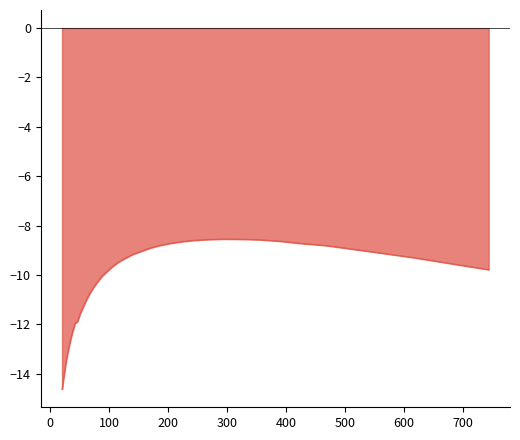

What is the difference between the maximum and minimum values?

6.1